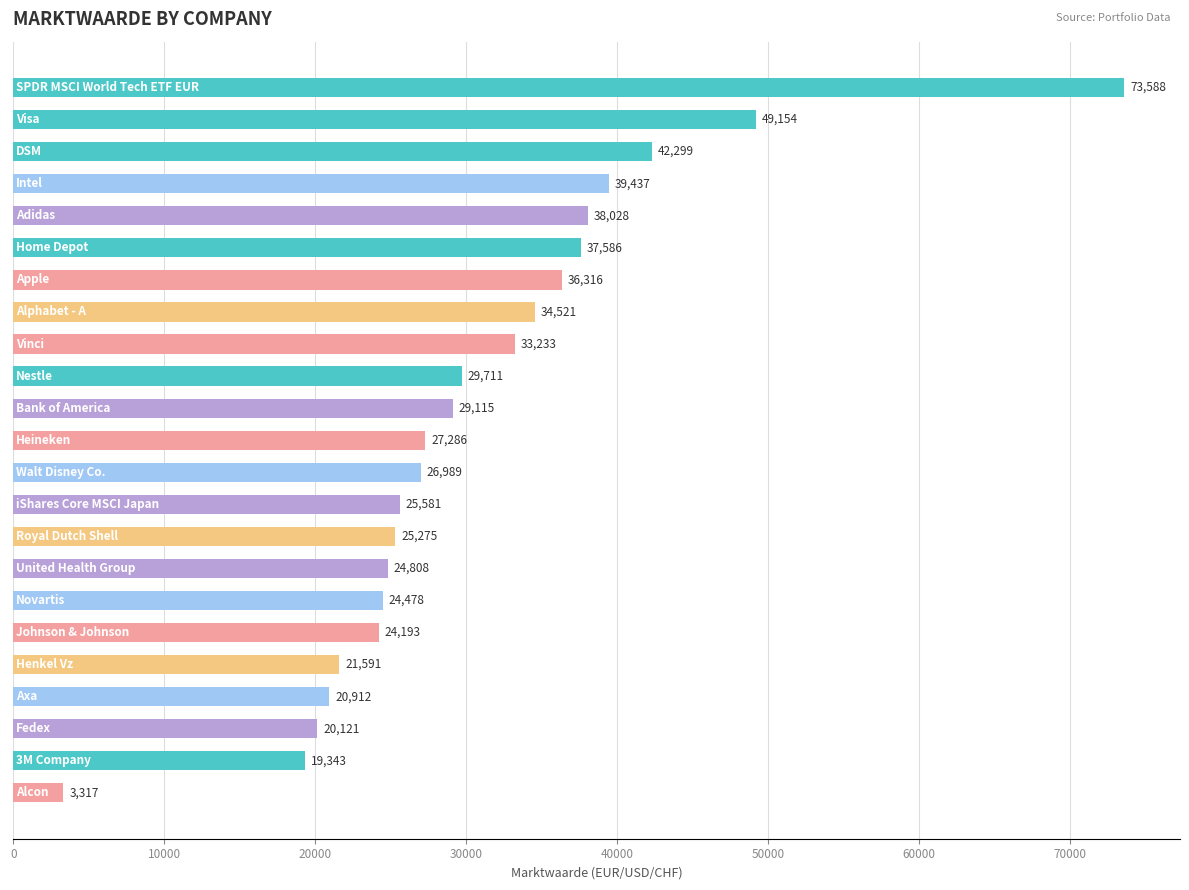

What is the value of the 3rd bar from the top?

42299